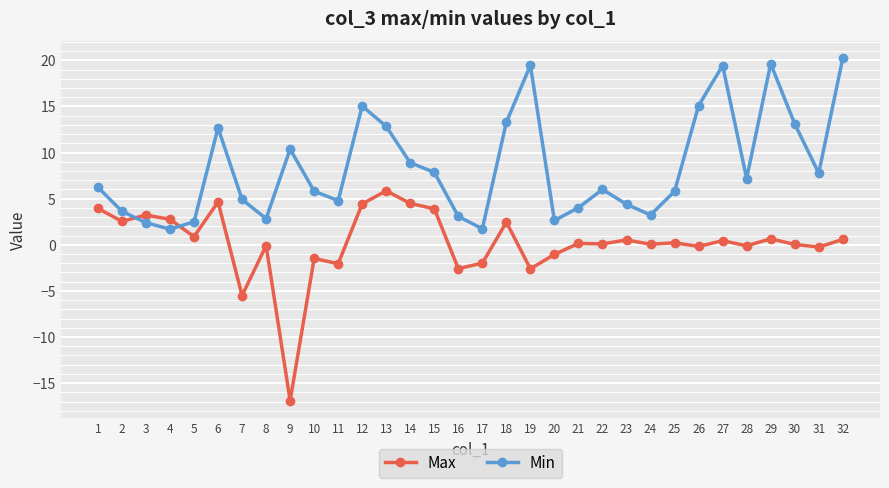

What is the difference between the second highest and second lowest values in the Max series?

10.2